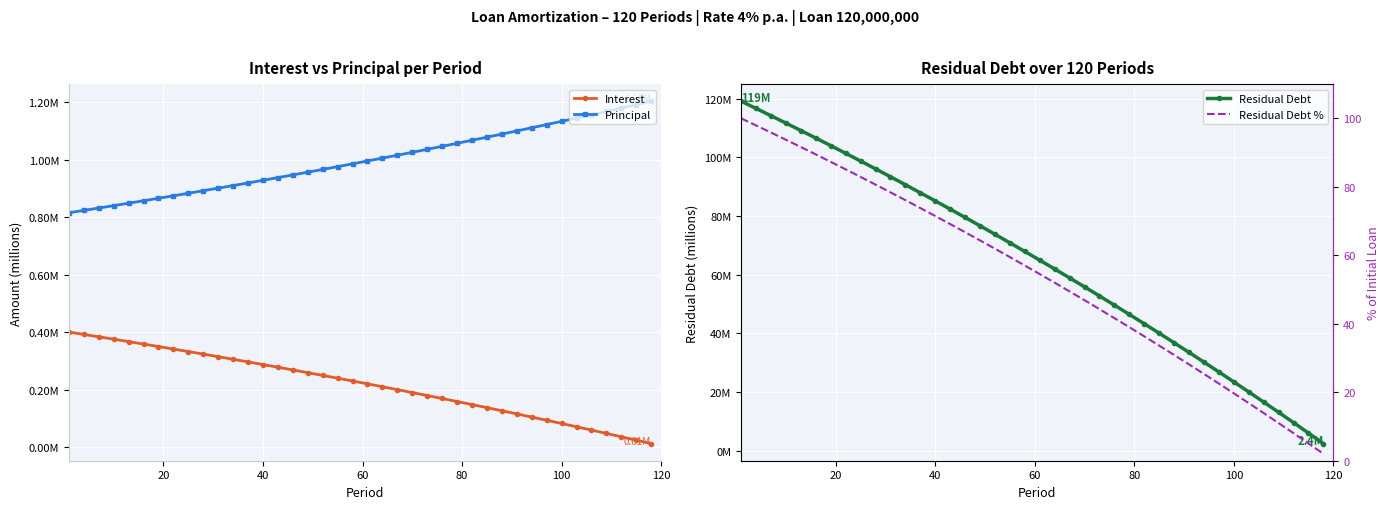

What is the value of the Principal point at the 19th from the left?

1.0